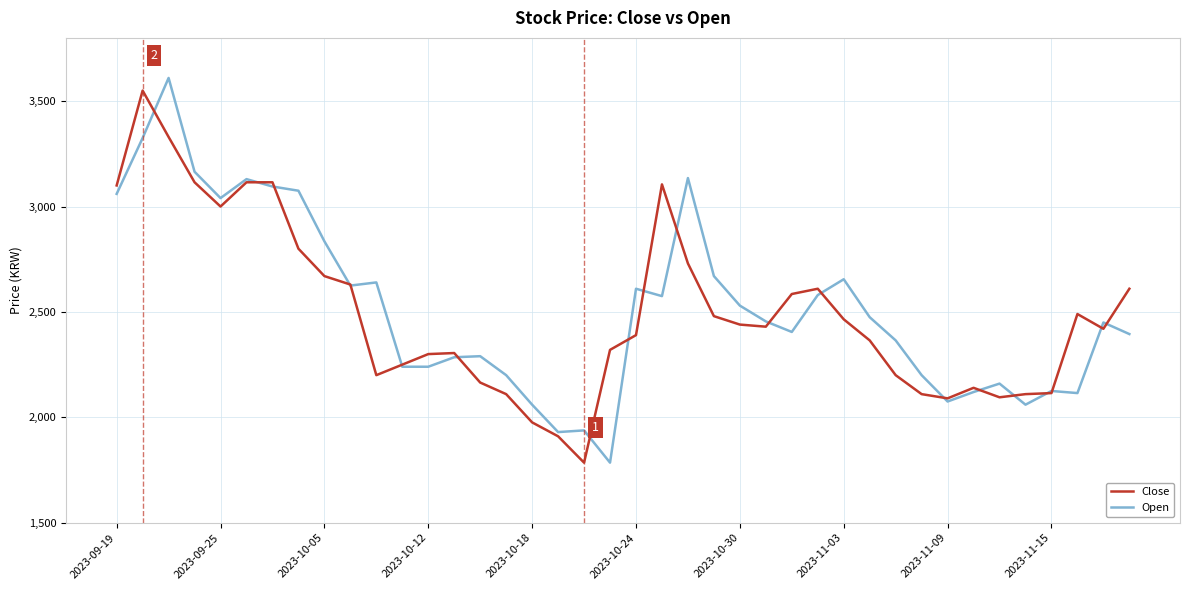

What are all the series names shown in the legend?

Close, Open